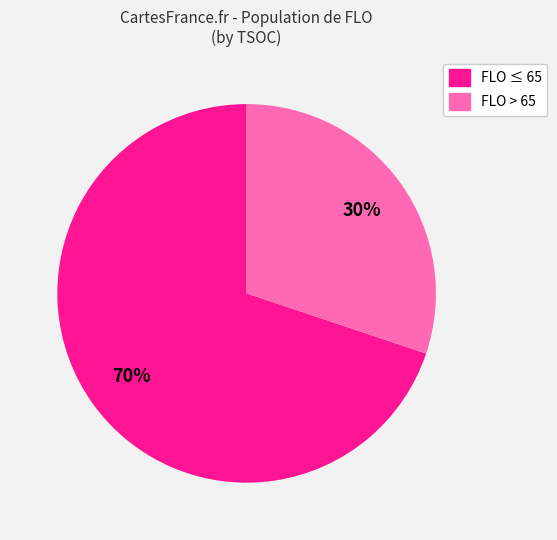

To the nearest percent, what is the average slice percentage?

50%